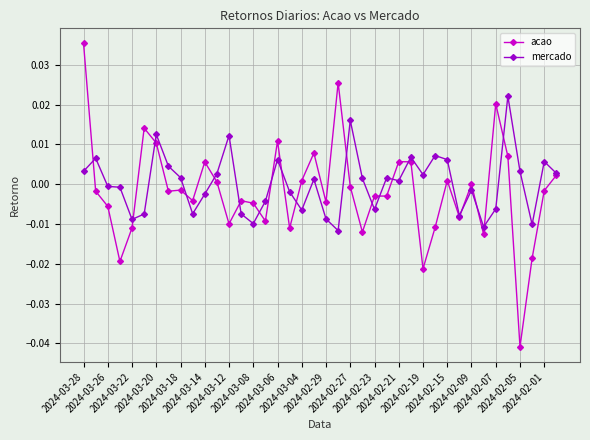

True or false: acao has more than 1 points higher than both neighbors.

True